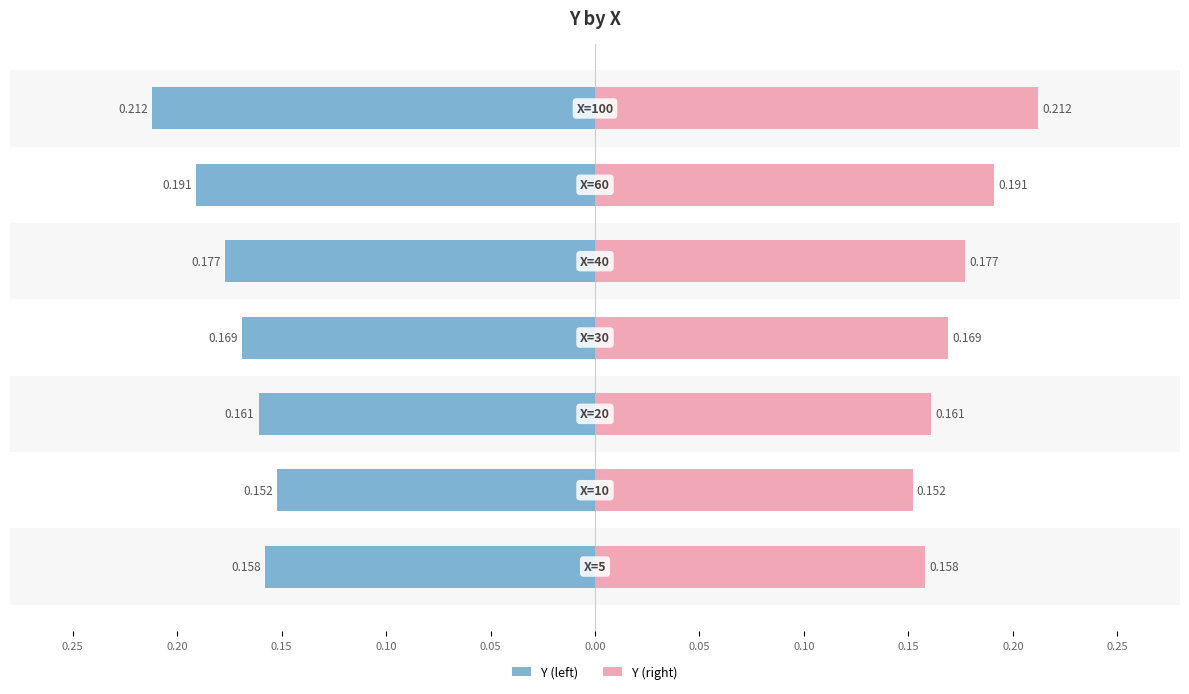

Reading left to right, what are all the values shown in this chart?

Y (left): -0.2	-0.2	-0.2	-0.2	-0.2	-0.2	-0.2
Y (right): 0.2	0.2	0.2	0.2	0.2	0.2	0.2